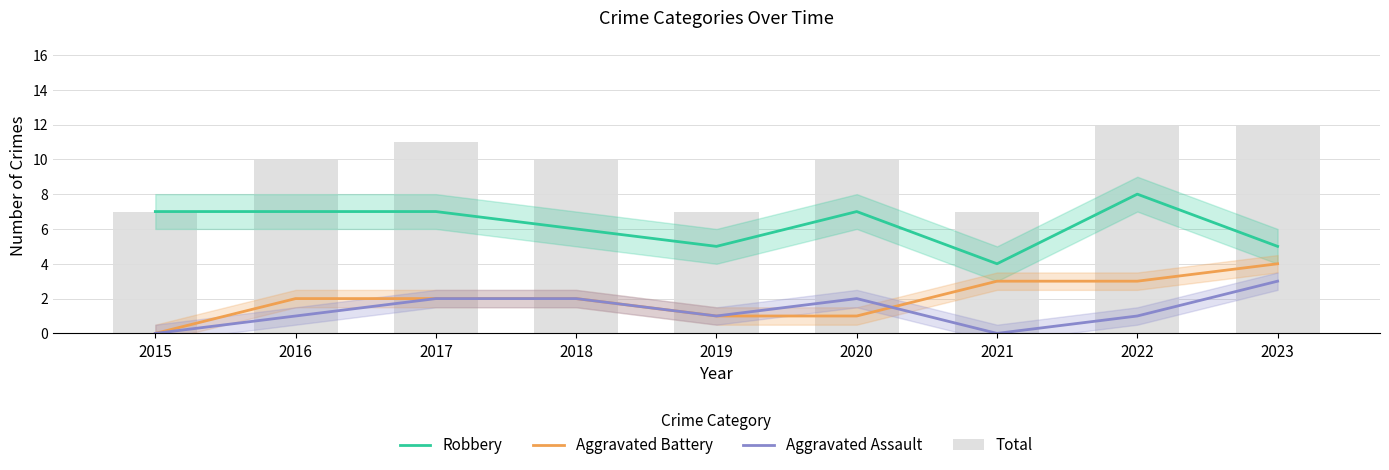

What is the average value of the Aggravated Assault series?

1